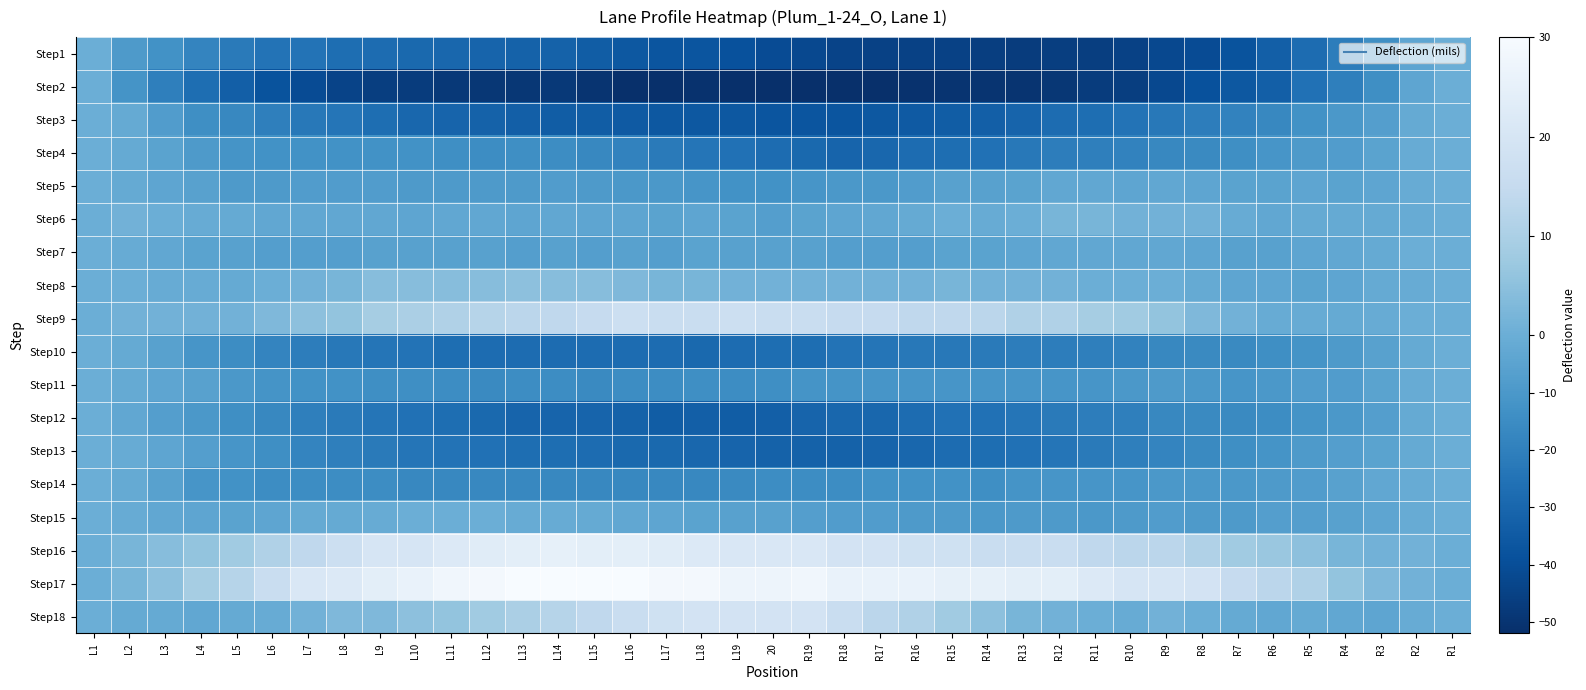

What is the total value across all series at L7?

-167